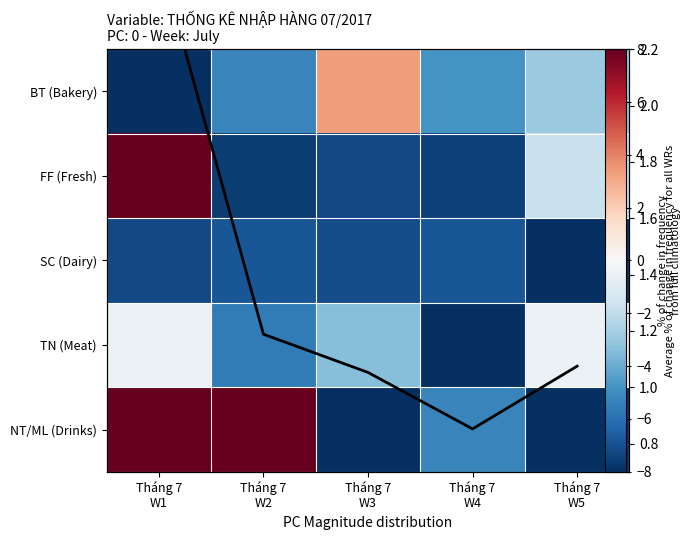

How many values in the Average series are below 1?

1